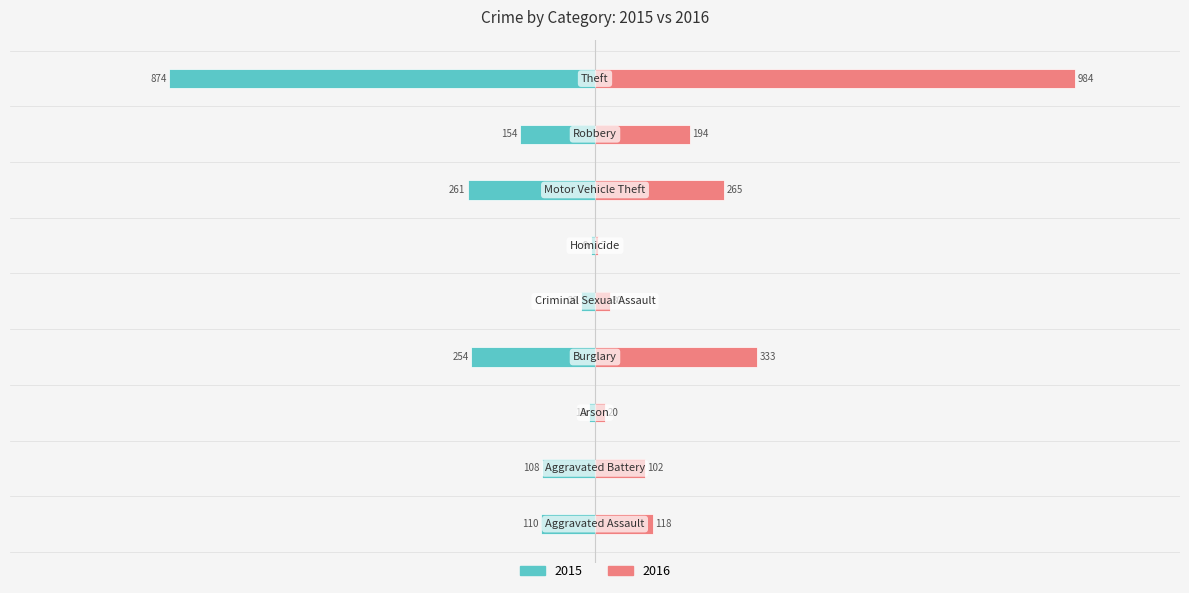

What is the difference between the maximum and minimum values in the 2015 series?

865